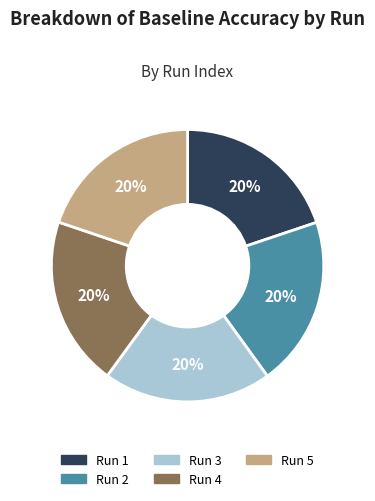

What percentage is the Run 1 slice, to the nearest percent?

20%